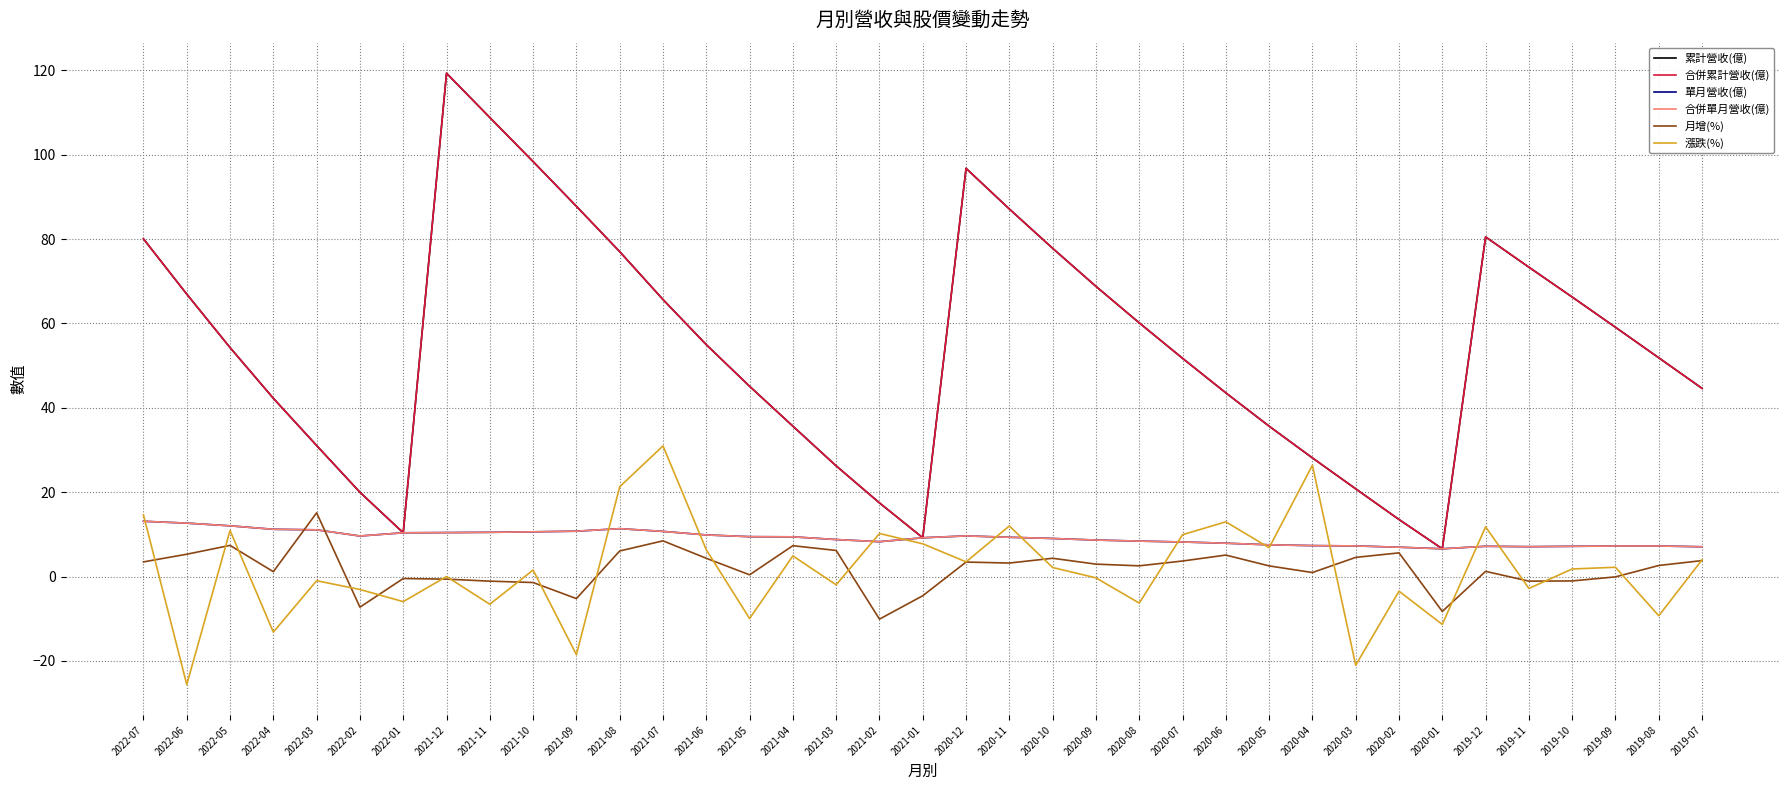

Reading left to right, extract all data points from this chart.

累計營收(億): 2022-07=80.0	2022-06=66.9	2022-05=54.3	2022-04=42.2	2022-03=31.1	2022-02=20.0	2022-01=10.4	2021-12=119.3	2021-11=108.8	2021-10=98.4	2021-09=87.8	2021-08=77.0	2021-07=65.7	2021-06=55.0	2021-05=45.1	2021-04=35.6	2021-03=26.2	2021-02=17.5	2021-01=9.2	2020-12=96.8	2020-11=87.1	2020-10=77.8	2020-09=68.8	2020-08=60.1	2020-07=51.7	2020-06=43.5	2020-05=35.6	2020-04=28.1	2020-03=20.8	2020-02=13.5	2020-01=6.6	2019-12=80.5	2019-11=73.3	2019-10=66.2	2019-09=59.1	2019-08=51.9	2019-07=44.6
合併累計營收(億): 2022-07=80.0	2022-06=66.9	2022-05=54.3	2022-04=42.2	2022-03=31.1	2022-02=20.0	2022-01=10.4	2021-12=119.3	2021-11=108.8	2021-10=98.4	2021-09=87.8	2021-08=77.0	2021-07=65.7	2021-06=55.0	2021-05=45.1	2021-04=35.6	2021-03=26.2	2021-02=17.5	2021-01=9.2	2020-12=96.8	2020-11=87.1	2020-10=77.8	2020-09=68.8	2020-08=60.1	2020-07=51.7	2020-06=43.5	2020-05=35.6	2020-04=28.1	2020-03=20.8	2020-02=13.5	2020-01=6.6	2019-12=80.5	2019-11=73.3	2019-10=66.2	2019-09=59.1	2019-08=51.9	2019-07=44.6
單月營收(億): 2022-07=13.1	2022-06=12.7	2022-05=12.0	2022-04=11.2	2022-03=11.1	2022-02=9.6	2022-01=10.4	2021-12=10.4	2021-11=10.5	2021-10=10.6	2021-09=10.8	2021-08=11.3	2021-07=10.7	2021-06=9.9	2021-05=9.4	2021-04=9.4	2021-03=8.8	2021-02=8.3	2021-01=9.2	2020-12=9.6	2020-11=9.3	2020-10=9.0	2020-09=8.7	2020-08=8.4	2020-07=8.2	2020-06=7.9	2020-05=7.5	2020-04=7.3	2020-03=7.3	2020-02=7.0	2020-01=6.6	2019-12=7.2	2019-11=7.1	2019-10=7.2	2019-09=7.2	2019-08=7.2	2019-07=7.1
合併單月營收(億): 2022-07=13.1	2022-06=12.7	2022-05=12.0	2022-04=11.2	2022-03=11.1	2022-02=9.6	2022-01=10.4	2021-12=10.4	2021-11=10.5	2021-10=10.6	2021-09=10.8	2021-08=11.3	2021-07=10.7	2021-06=9.9	2021-05=9.4	2021-04=9.4	2021-03=8.8	2021-02=8.3	2021-01=9.2	2020-12=9.6	2020-11=9.3	2020-10=9.0	2020-09=8.7	2020-08=8.4	2020-07=8.2	2020-06=7.9	2020-05=7.5	2020-04=7.3	2020-03=7.3	2020-02=7.0	2020-01=6.6	2019-12=7.2	2019-11=7.1	2019-10=7.2	2019-09=7.2	2019-08=7.2	2019-07=7.1
月增(%): 2022-07=3.5	2022-06=5.3	2022-05=7.4	2022-04=1.1	2022-03=15.1	2022-02=-7.3	2022-01=-0.5	2021-12=-0.6	2021-11=-1.1	2021-10=-1.4	2021-09=-5.2	2021-08=6.1	2021-07=8.5	2021-06=4.3	2021-05=0.4	2021-04=7.3	2021-03=6.2	2021-02=-10.1	2021-01=-4.5	2020-12=3.4	2020-11=3.2	2020-10=4.3	2020-09=2.9	2020-08=2.5	2020-07=3.7	2020-06=5.1	2020-05=2.5	2020-04=0.9	2020-03=4.5	2020-02=5.6	2020-01=-8.3	2019-12=1.2	2019-11=-1.1	2019-10=-1.0	2019-09=-0.1	2019-08=2.6	2019-07=3.8
漲跌(%): 2022-07=14.6	2022-06=-25.6	2022-05=10.9	2022-04=-13.2	2022-03=-1.0	2022-02=-3.1	2022-01=-6.0	2021-12=0.0	2021-11=-6.6	2021-10=1.5	2021-09=-18.5	2021-08=21.3	2021-07=31.0	2021-06=6.3	2021-05=-10.0	2021-04=4.9	2021-03=-2.0	2021-02=10.2	2021-01=7.8	2020-12=3.5	2020-11=12.0	2020-10=2.1	2020-09=-0.3	2020-08=-6.3	2020-07=9.9	2020-06=13.0	2020-05=6.8	2020-04=26.4	2020-03=-21.0	2020-02=-3.5	2020-01=-11.3	2019-12=11.8	2019-11=-2.8	2019-10=1.8	2019-09=2.2	2019-08=-9.3	2019-07=4.0